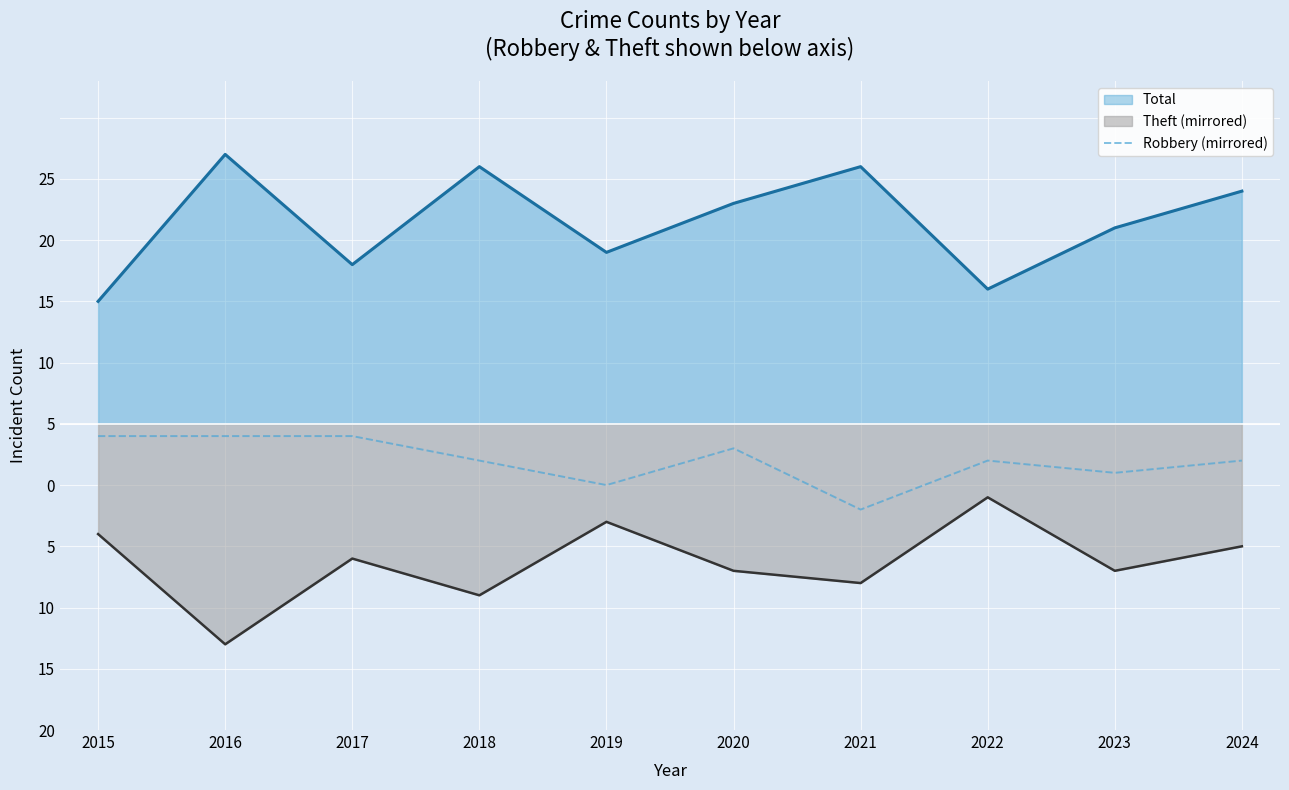

The chart shows a value of -3 at 2022. True or false?

True